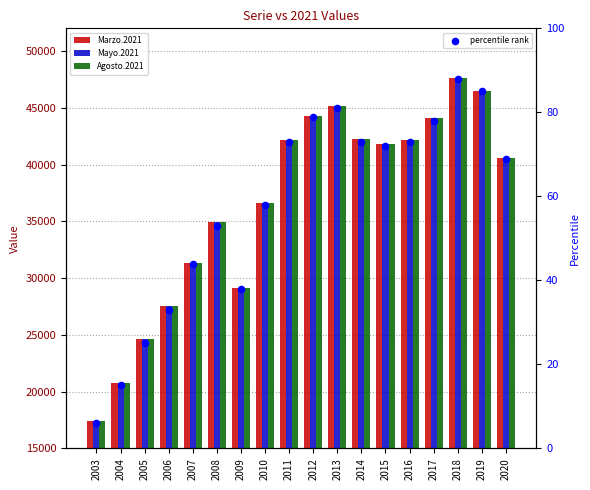

At which category is the sum across all series the highest?

2018